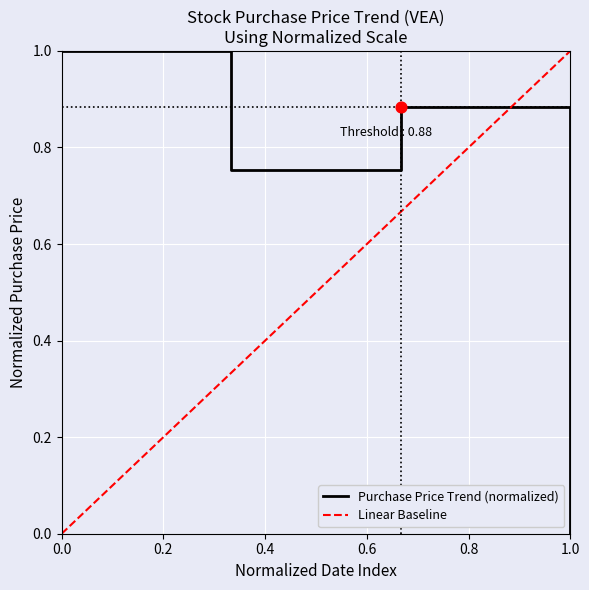

True or false: Purchase Price Trend (normalized) has more than 2 points higher than both neighbors.

False